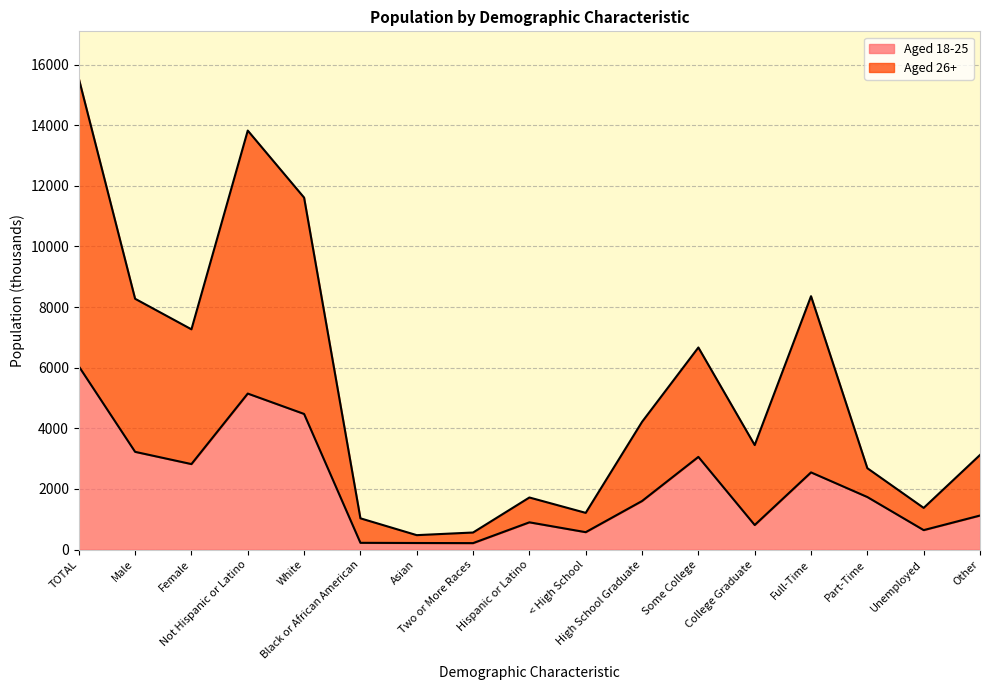

What is the highest value of the Aged 18-25 series?

6047